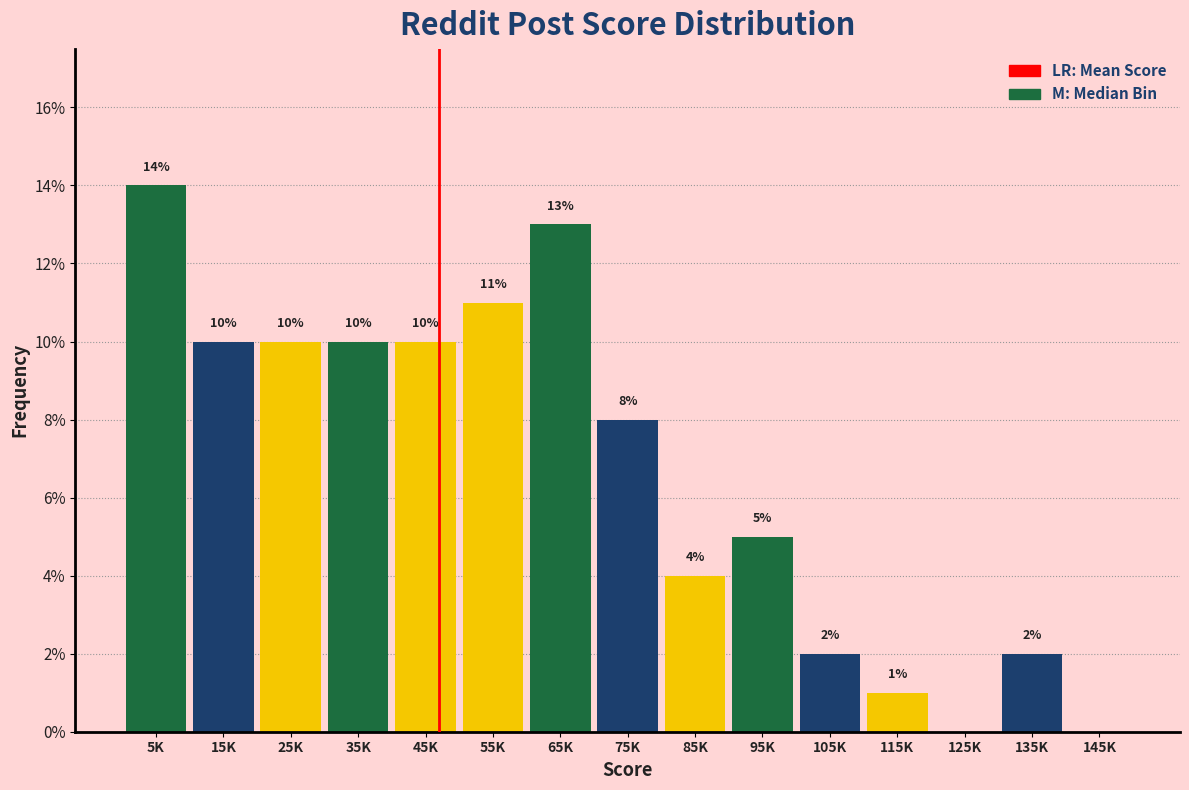

Reading left to right, list all the values displayed in this chart.

5K=14.0	15K=10.0	25K=10.0	35K=10.0	45K=10.0	55K=11.0	65K=13.0	75K=8.0	85K=4.0	95K=5.0	105K=2.0	115K=1.0	125K=0.0	135K=2.0	145K=0.0